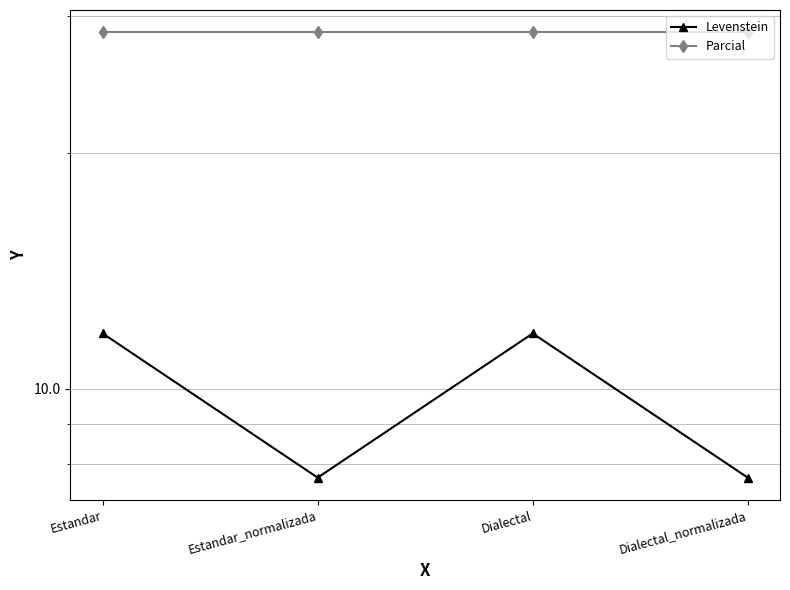

Reading right to left, transcribe all the data shown in this chart.

Levenstein: 7.7	11.8	7.7	11.8
Parcial: 28.6	28.6	28.6	28.6